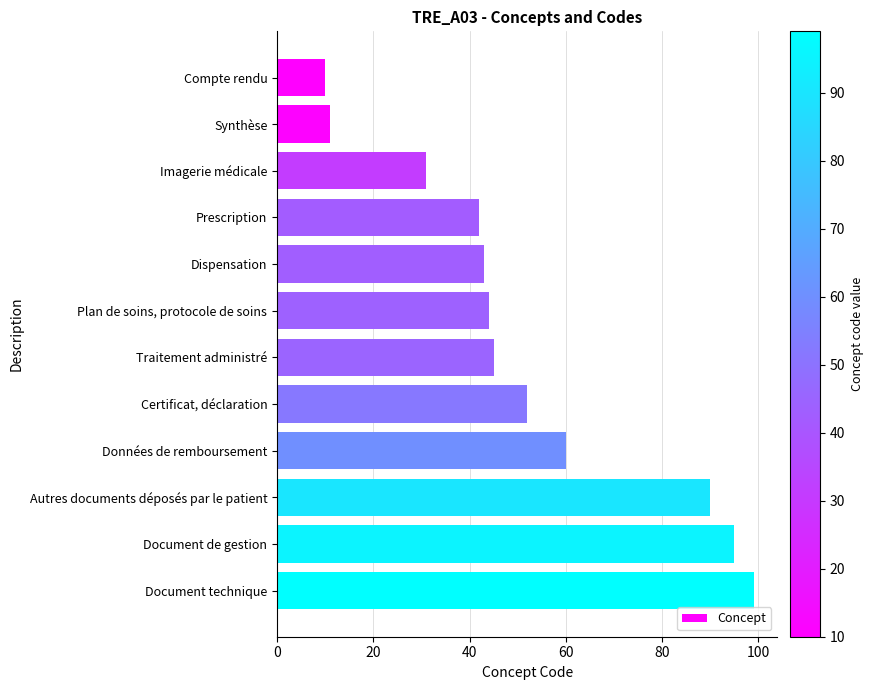

Reading top to bottom, what are all the values shown in this chart?

Compte rendu=10	Synthèse=11	Imagerie médicale=31	Prescription=42	Dispensation=43	Plan de soins, protocole de soins=44	Traitement administré=45	Certificat, déclaration=52	Données de remboursement=60	Autres documents déposés par le patient=90	Document de gestion=95	Document technique=99